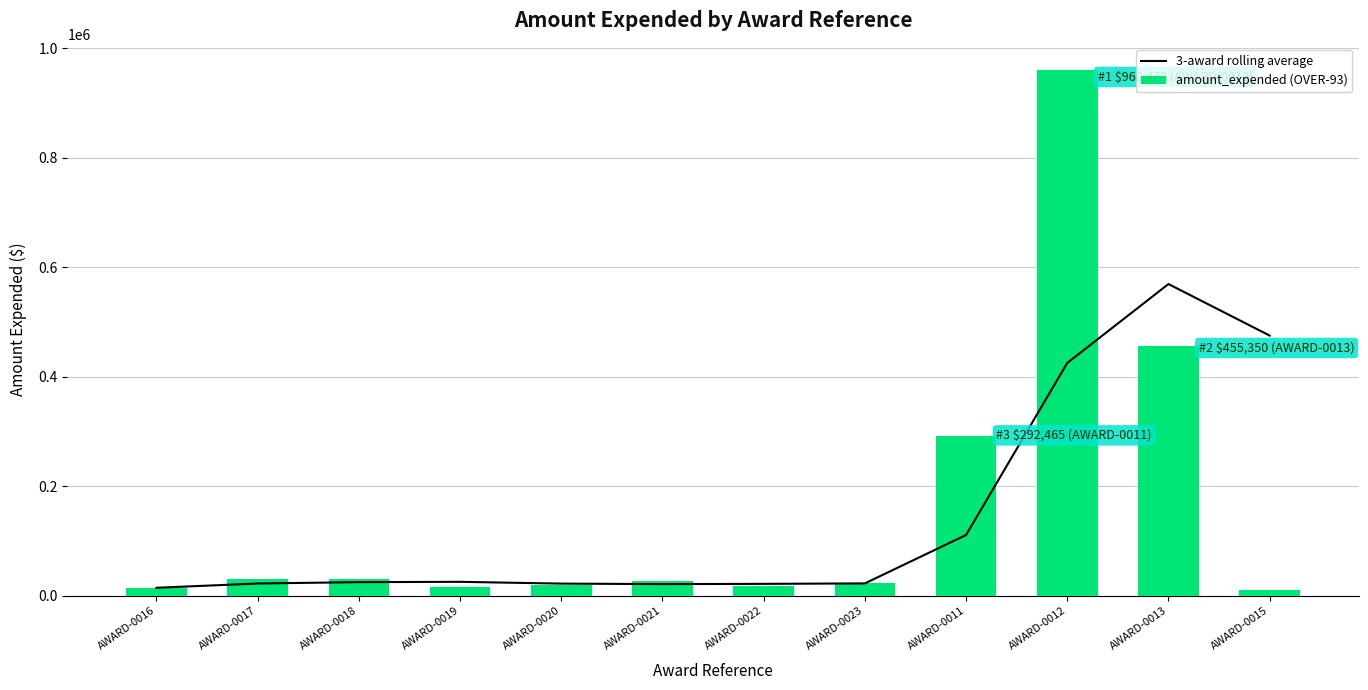

Which series has the widest spread of values?

amount_expended (OVER-93)